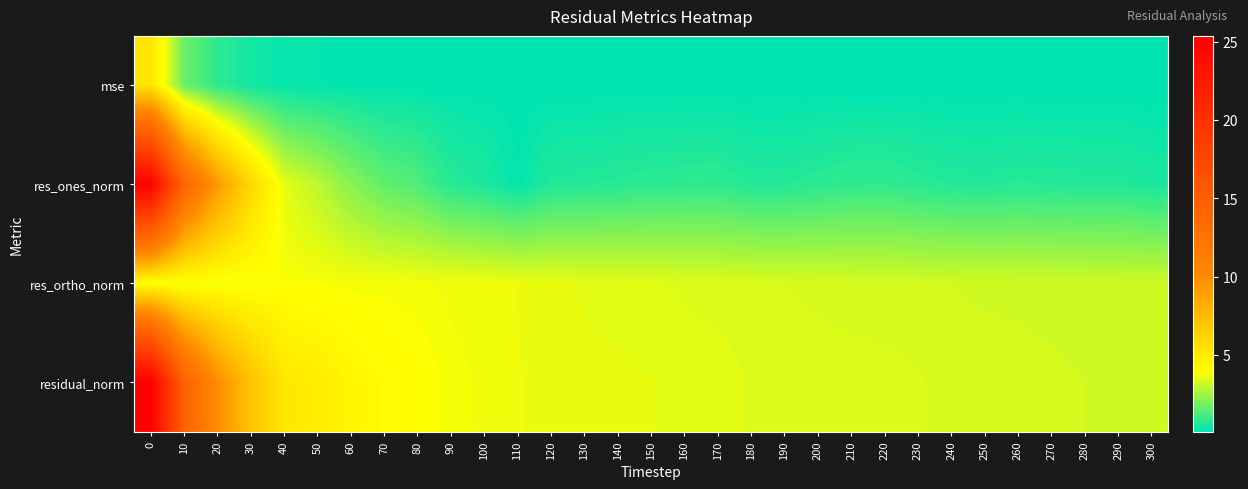

Rank the series by their average value, from lowest to highest.

mse, res_ones_norm, res_ortho_norm, residual_norm